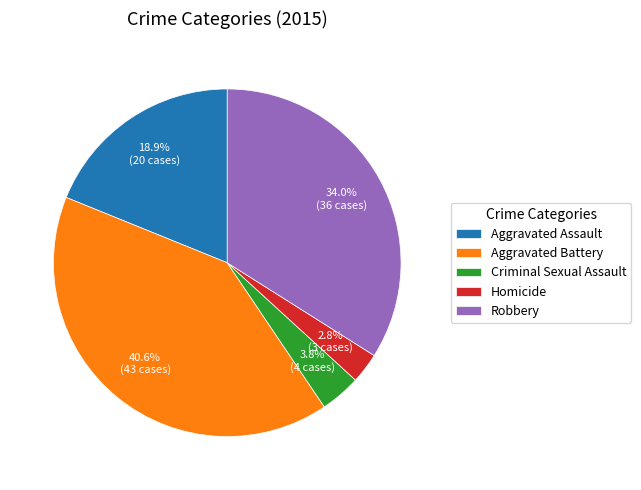

To the nearest percent, what portion does Homicide represent?

3%